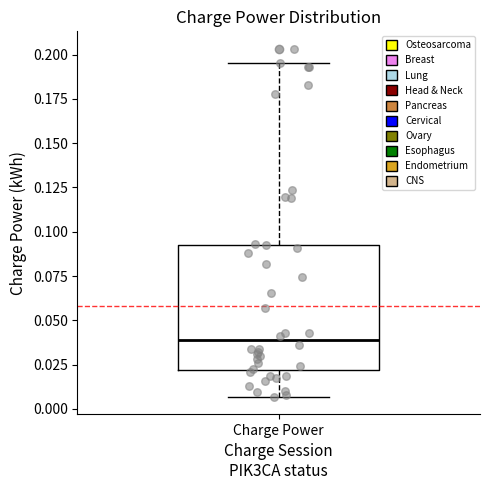

Read this box plot against the y-axis: the position of the median line, the range covered by the box, and the ends of both whiskers. The values are not printed on the chart, so give them approximately, as read against the axis.

median 0.040, box 0.020 to 0.095, whiskers 0.005 to 0.195